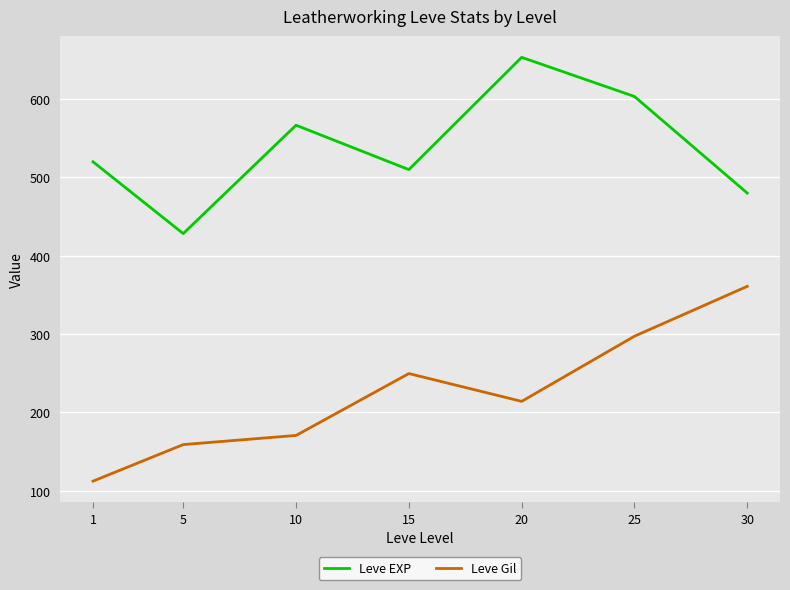

At which label does Leve EXP reach its peak?

20